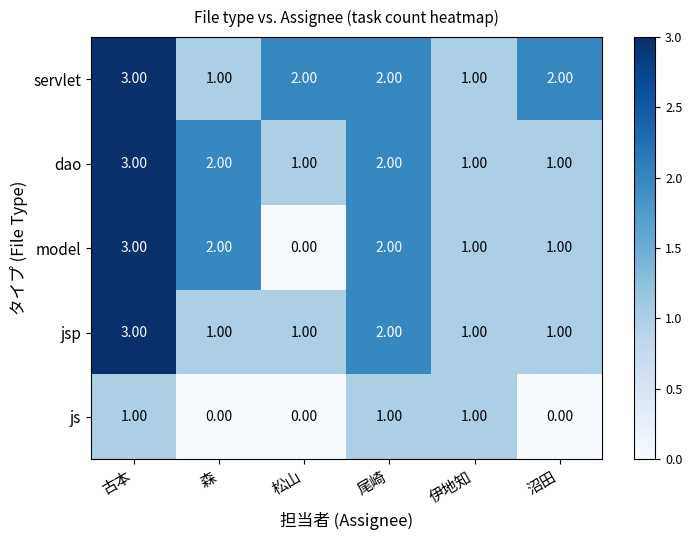

At which label does model reach its minimum?

松山